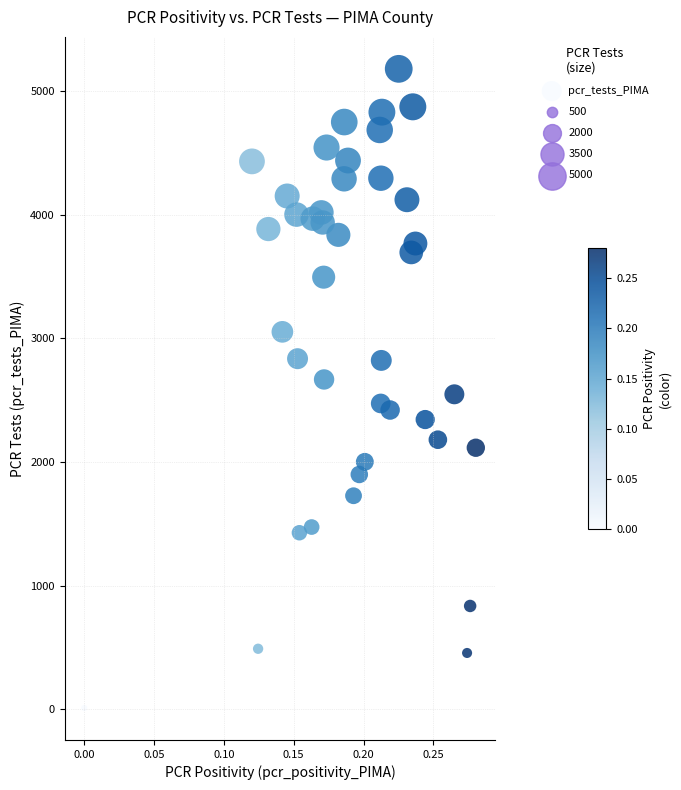

What is the range of Y values (max minus min)?

5167